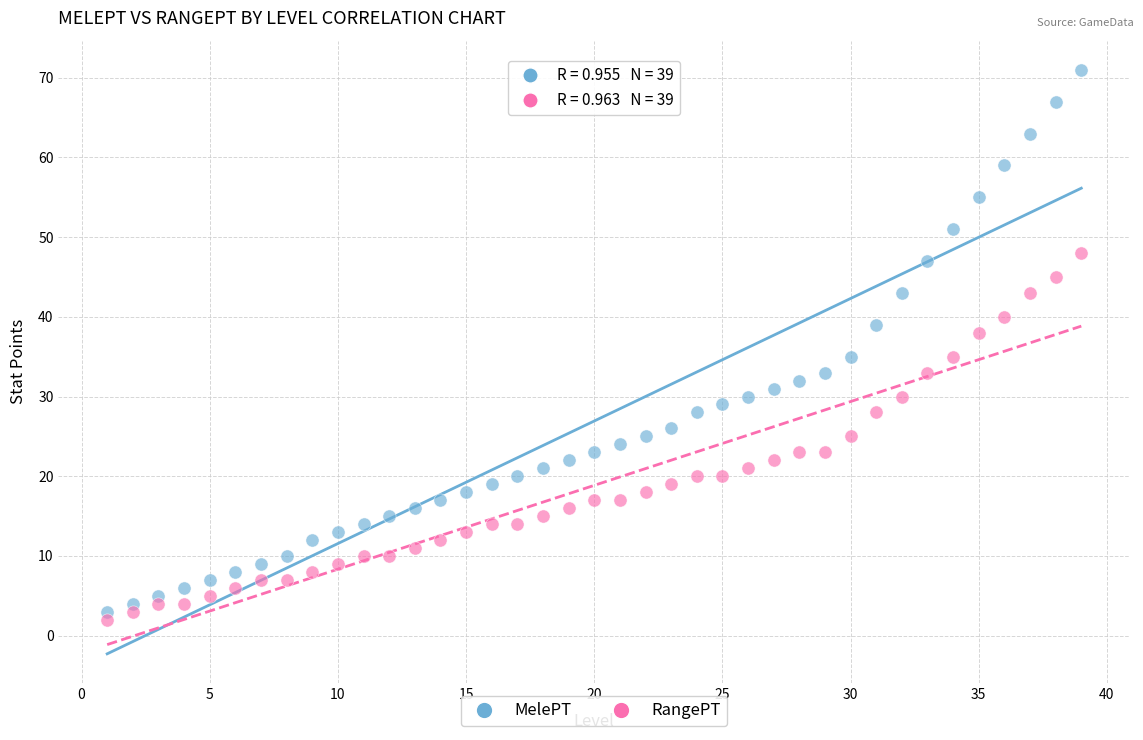

Which series contains the highest Y value?

MelePT